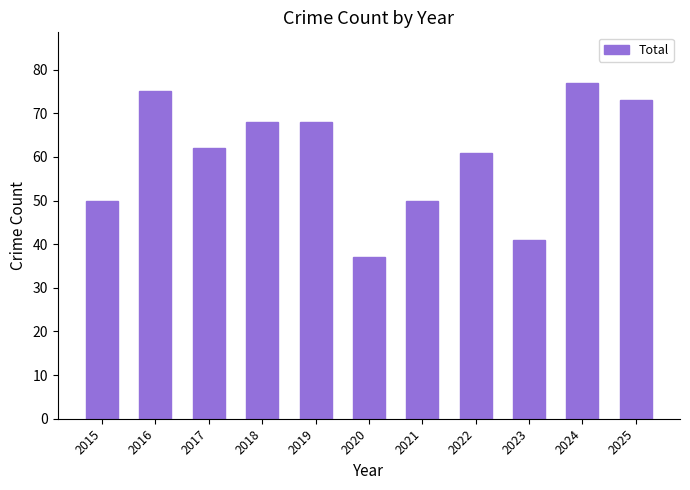

Which label corresponds to the largest value in the chart?

2024